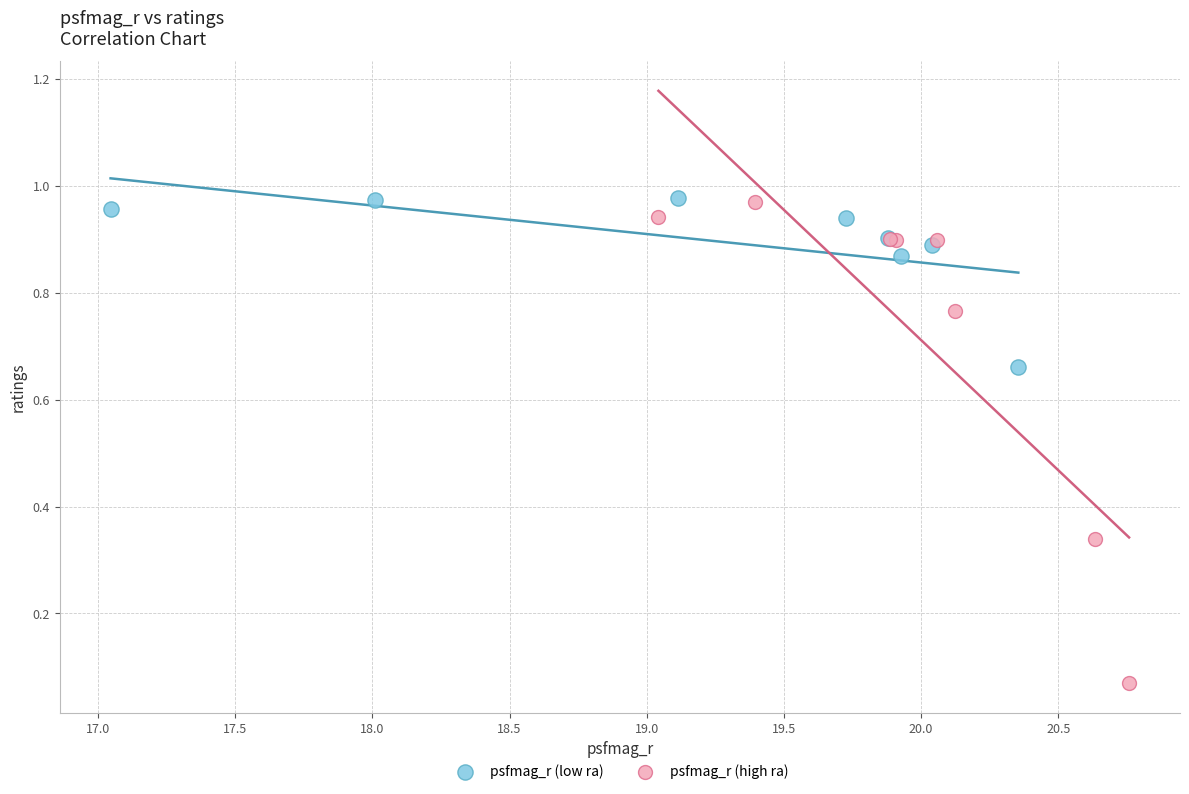

Which series contains the lowest Y value?

psfmag_r (high ra)